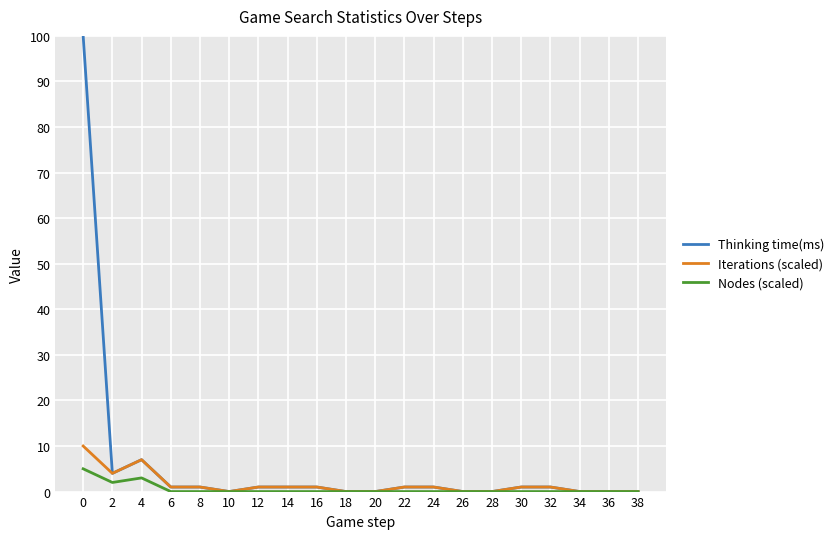

Rank the series by their maximum value, from lowest to highest.

Nodes (scaled), Iterations (scaled), Thinking time(ms)